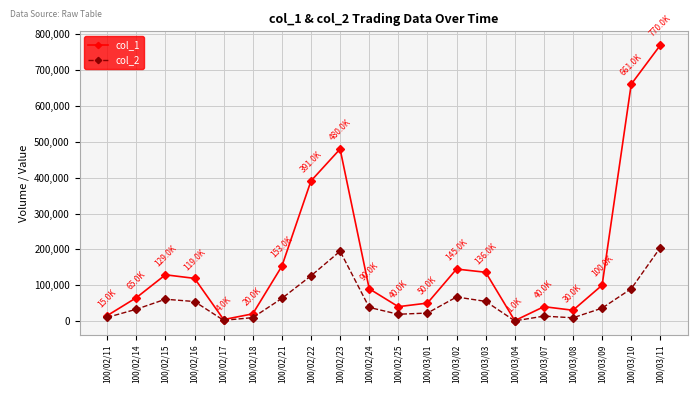

List the series in order of their peak value, highest first.

col_1, col_2